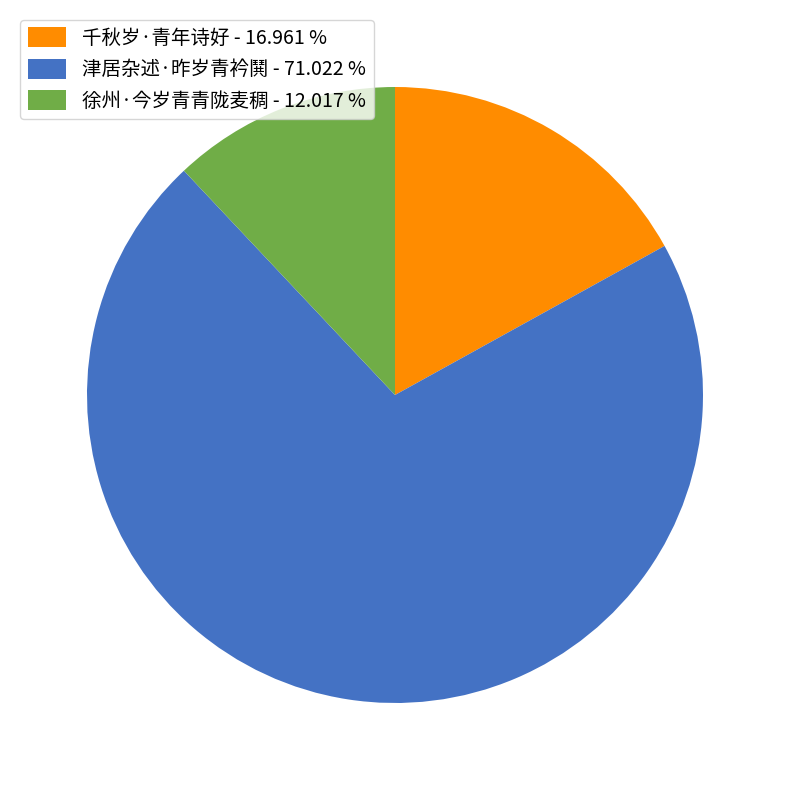

Count the number of slices in the pie.

3